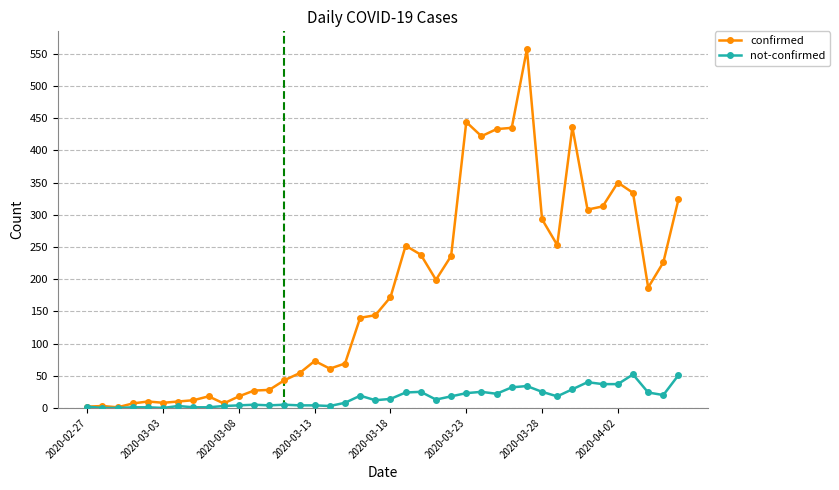

Which series has the largest total across all categories?

confirmed